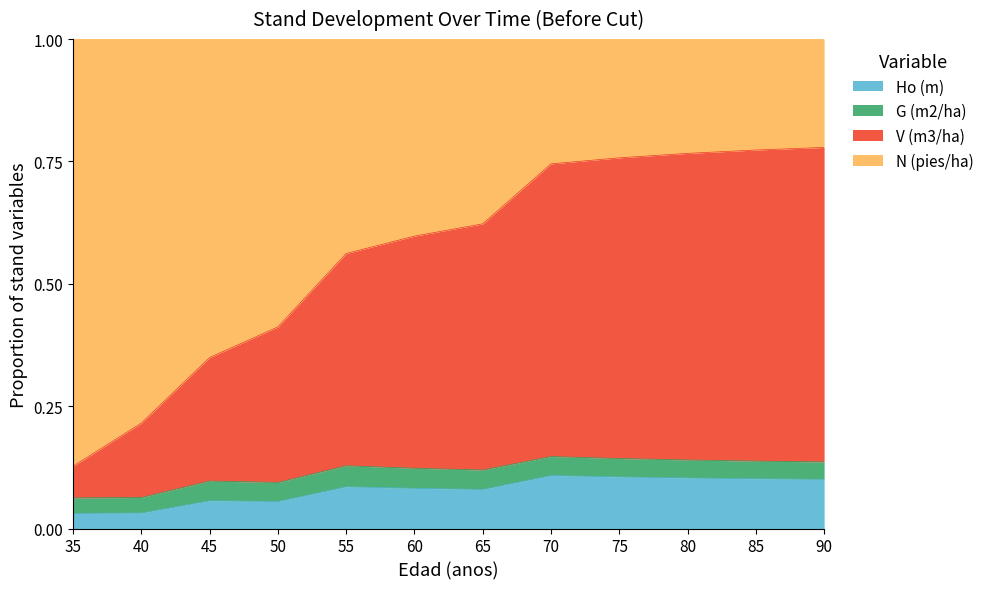

What is the total value across all series at 35?

1.0